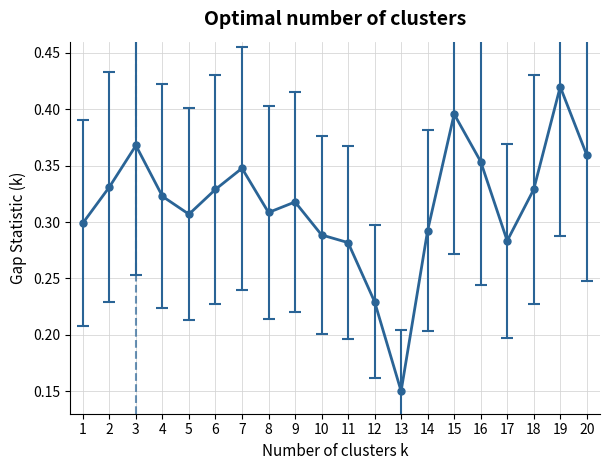

At which category does the data reach its first local valley?

5